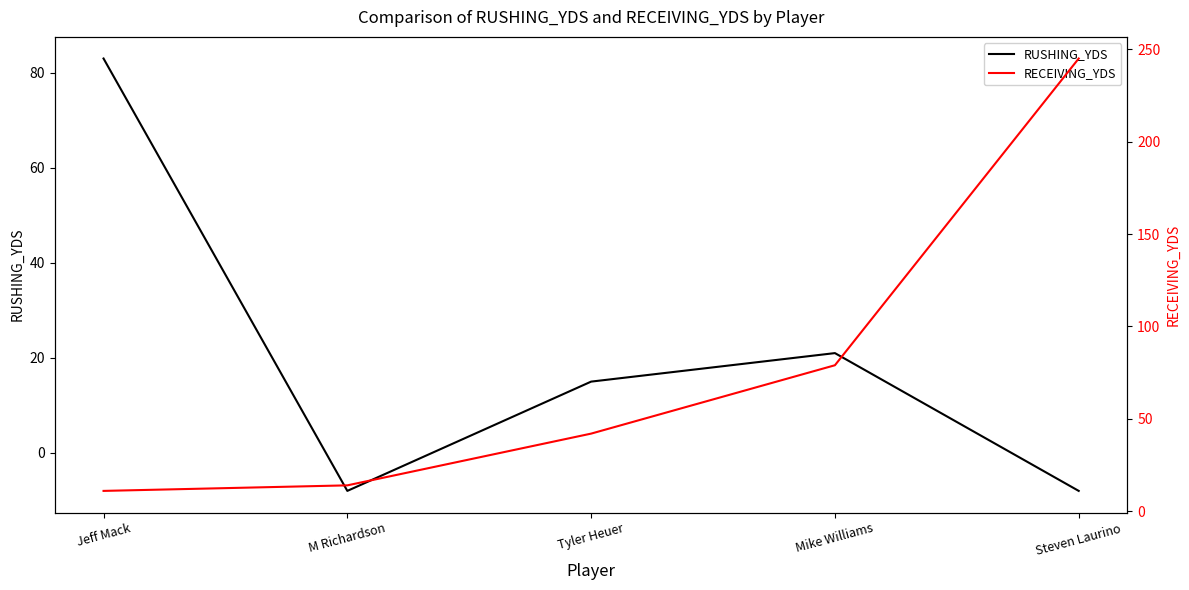

What position from the right is Jeff Mack?

5